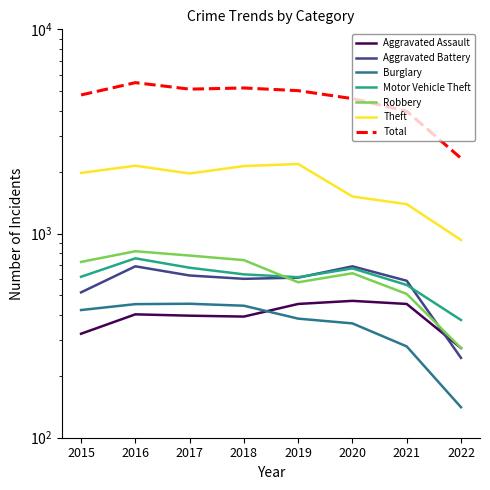

True or false: Theft and Robbery intersect in this chart.

False